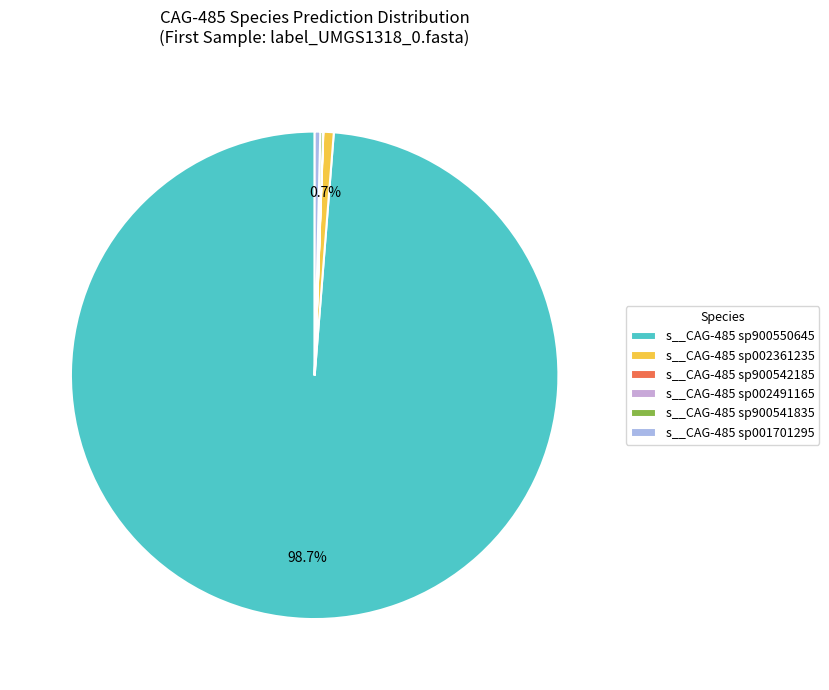

To the nearest percent, what is the difference between the s__CAG-485 sp900541835 and s__CAG-485 sp900550645 slice percentages?

99%